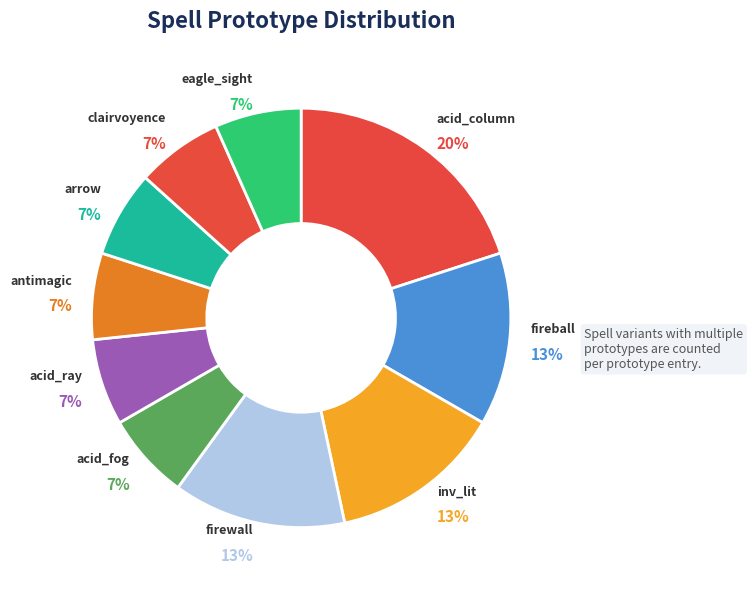

To the nearest percent, what is the average slice percentage?

10%